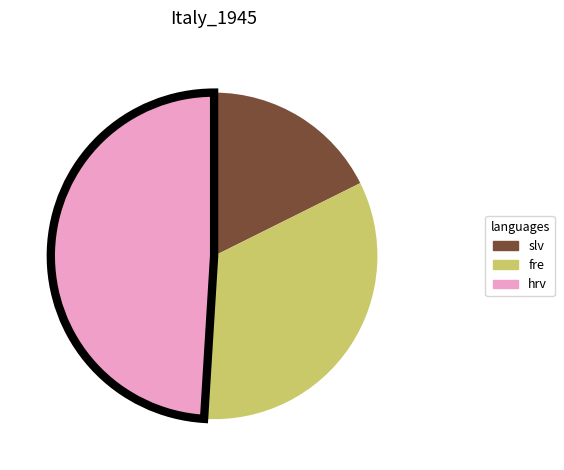

The slv slice represents 24% of the pie. True or false?

False